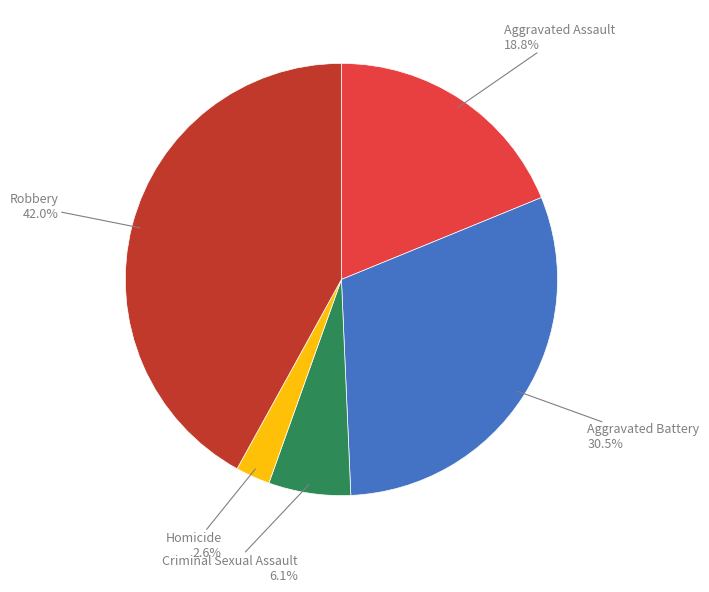

Rank the categories by value from highest to lowest.

Robbery, Aggravated Battery, Aggravated Assault, Criminal Sexual Assault, Homicide